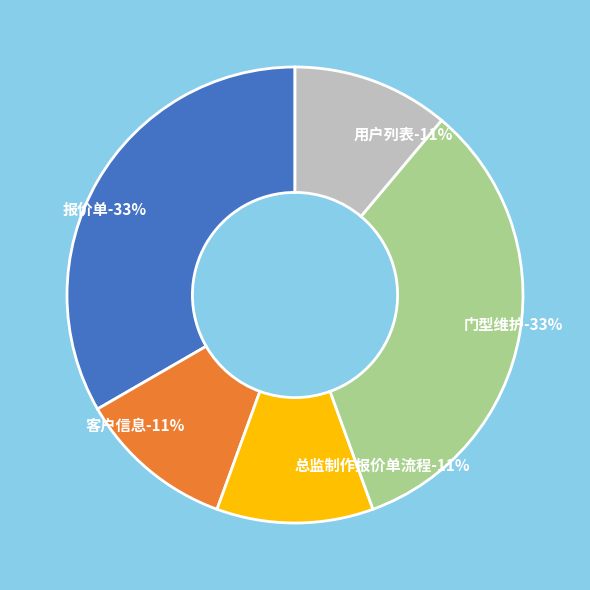

How much of the chart is everything except 客户信息?

88.9%